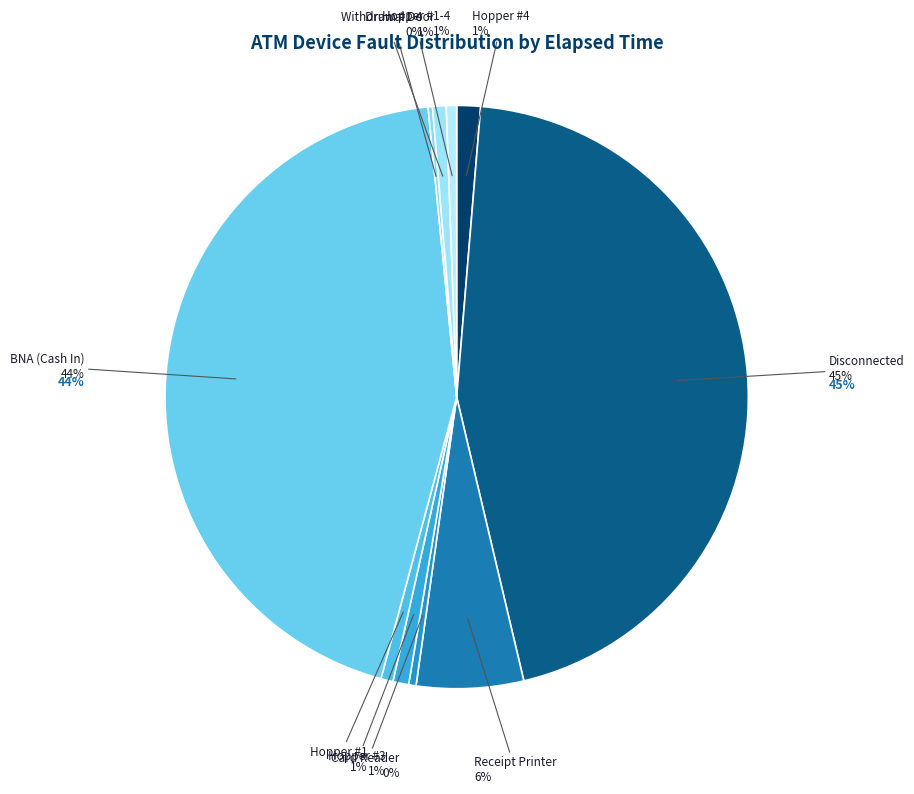

True or false: Withdrawal Door accounts for 10% of the total.

False